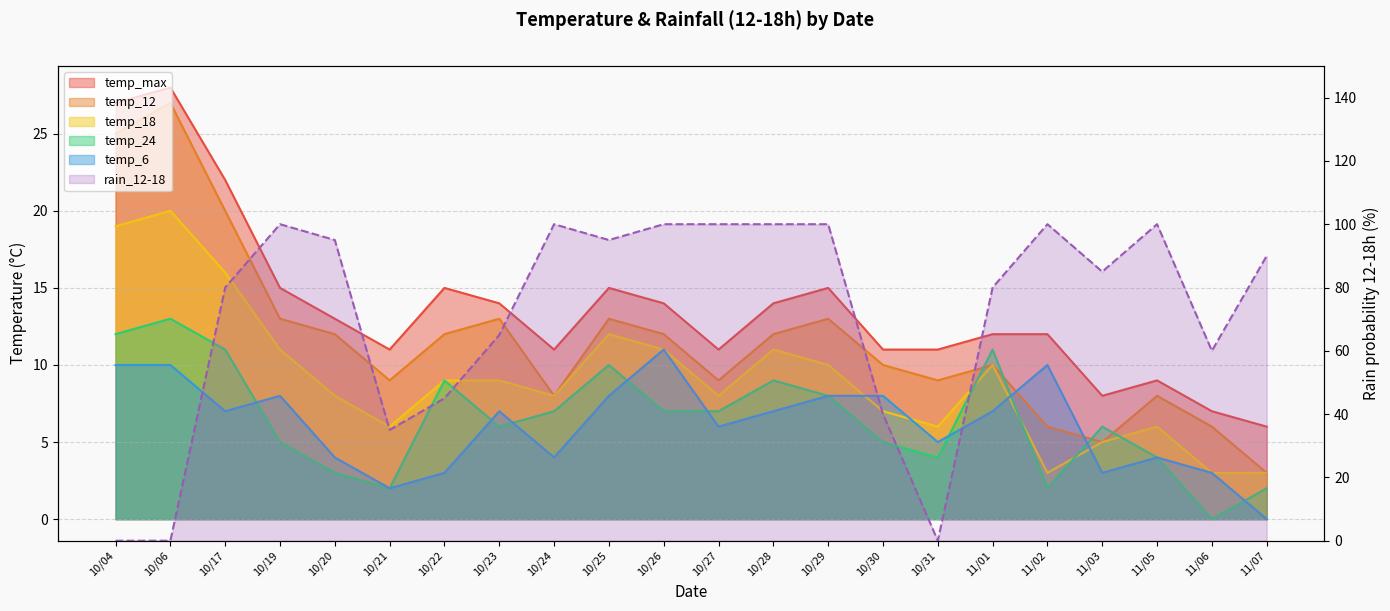

The temp_max series shows 9 at 10/23. True or false?

False